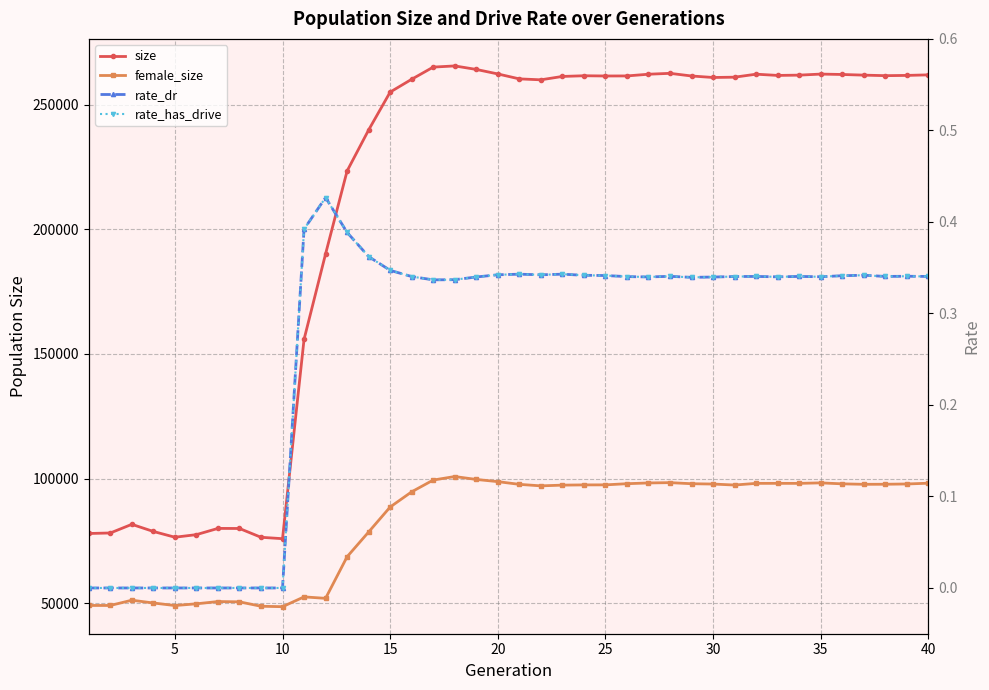

True or false: rate_has_drive and size intersect in this chart.

False